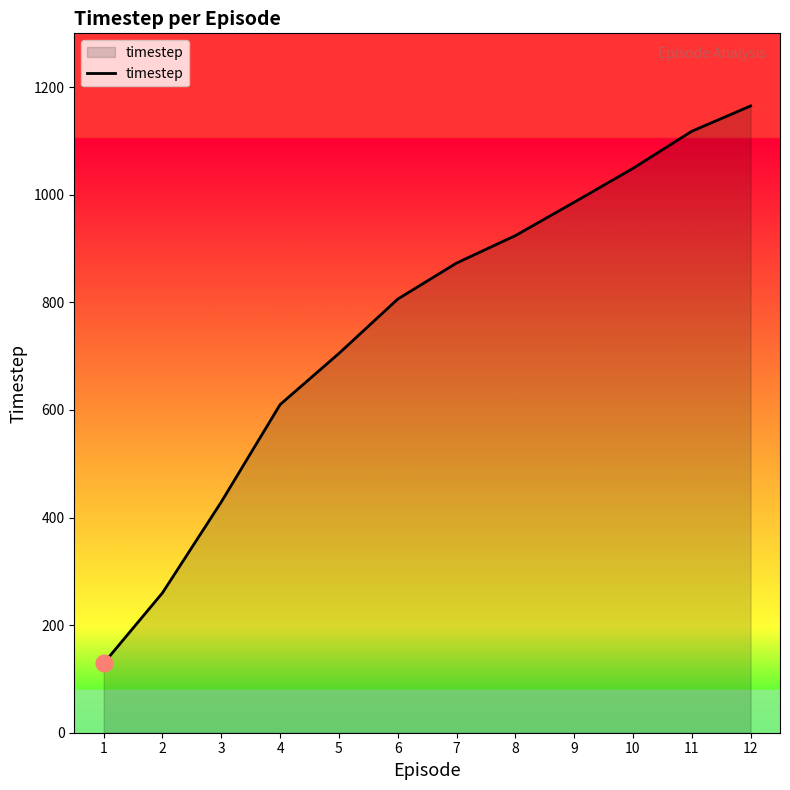

The chart shows a value of 1001 at 5. True or false?

False